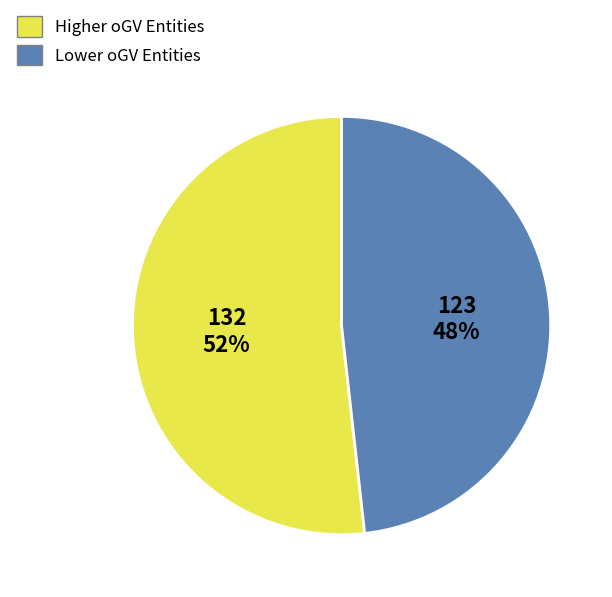

True or false: Lower oGV Entities accounts for 48% of the total.

True